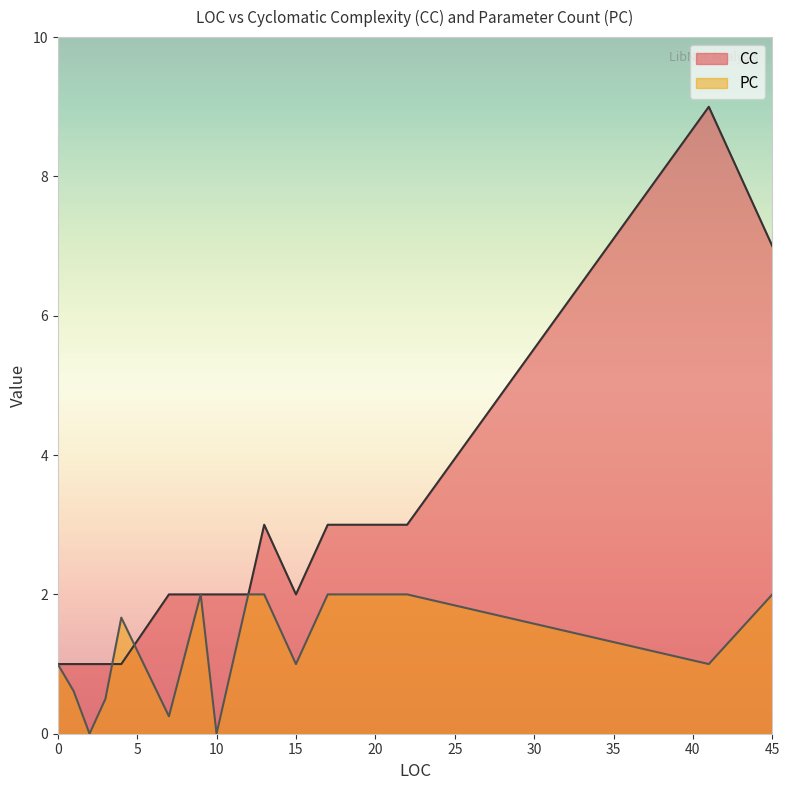

At which label is CC closest to 5?

22